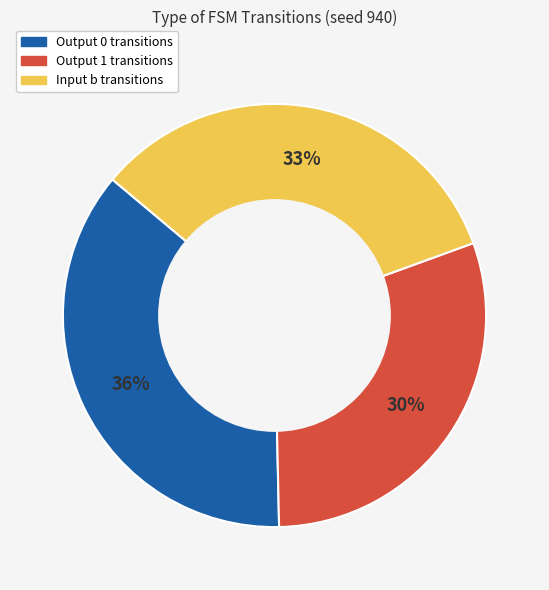

To the nearest percent, what is the difference between the largest and smallest slice percentages?

6%